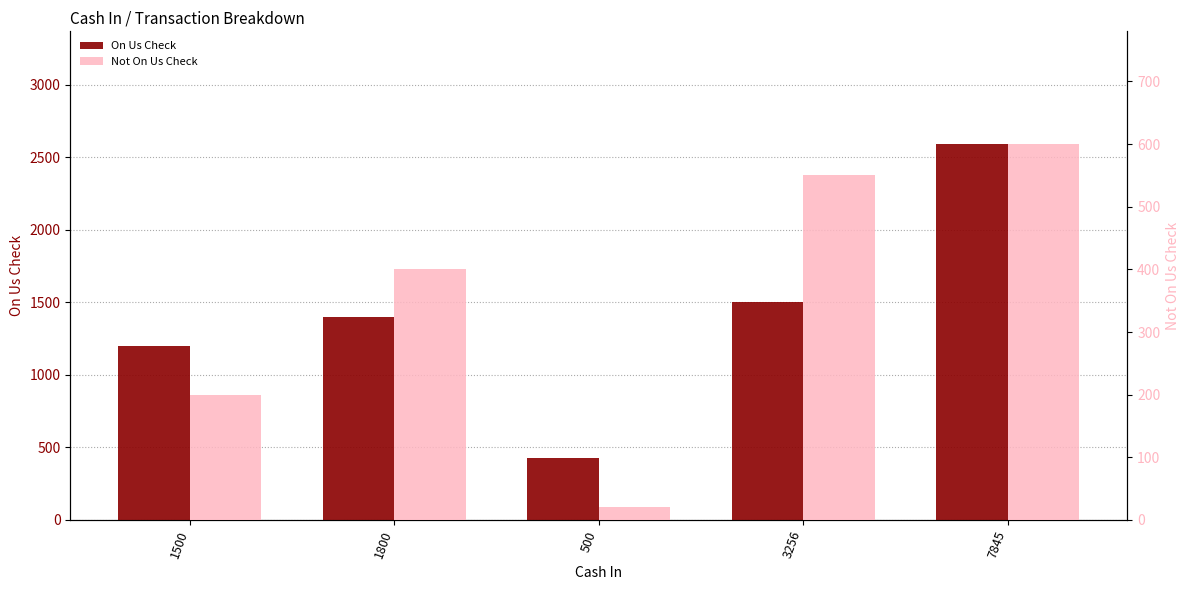

Rank the series at 500 from lowest to highest value.

Not On Us Check, On Us Check